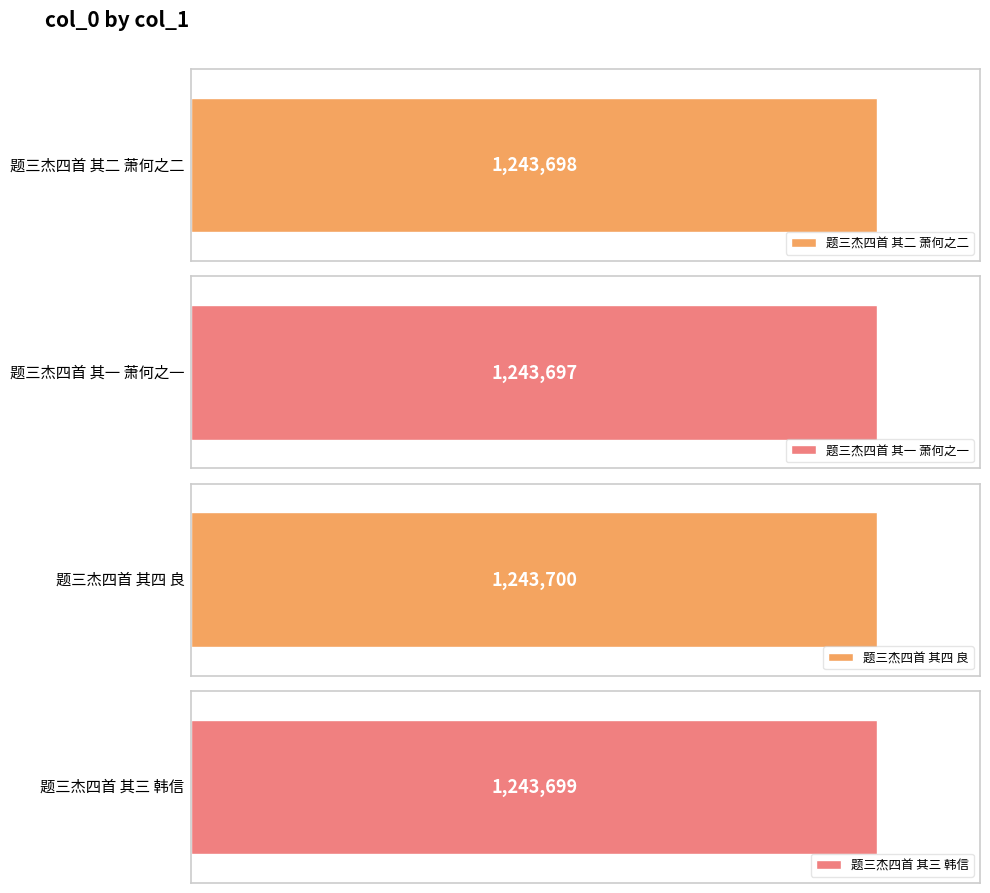

How many bars are there in total?

4